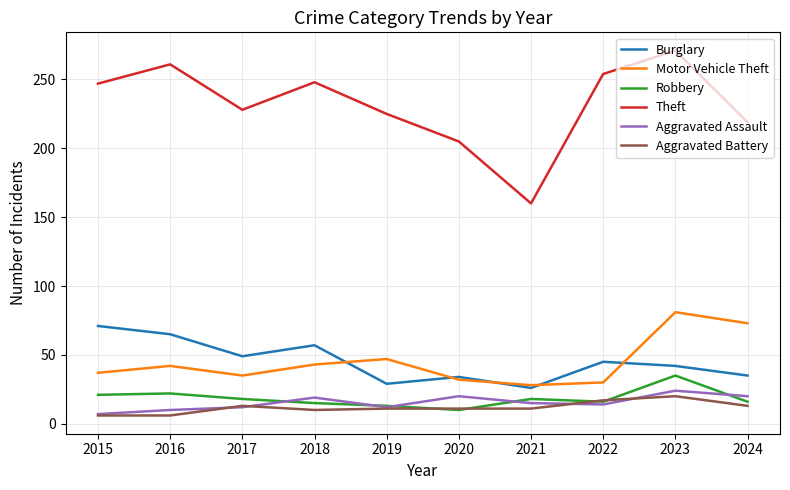

What is the minimum value shown in the chart?

6